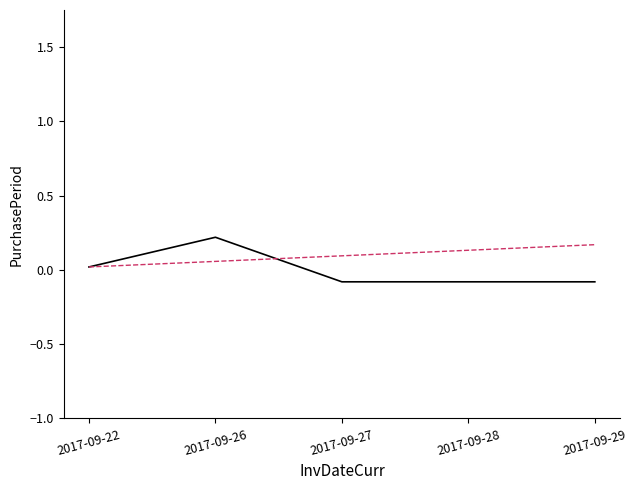

Reading right to left, extract all data points from this chart.

-0.1	-0.1	-0.1	0.2	0.0